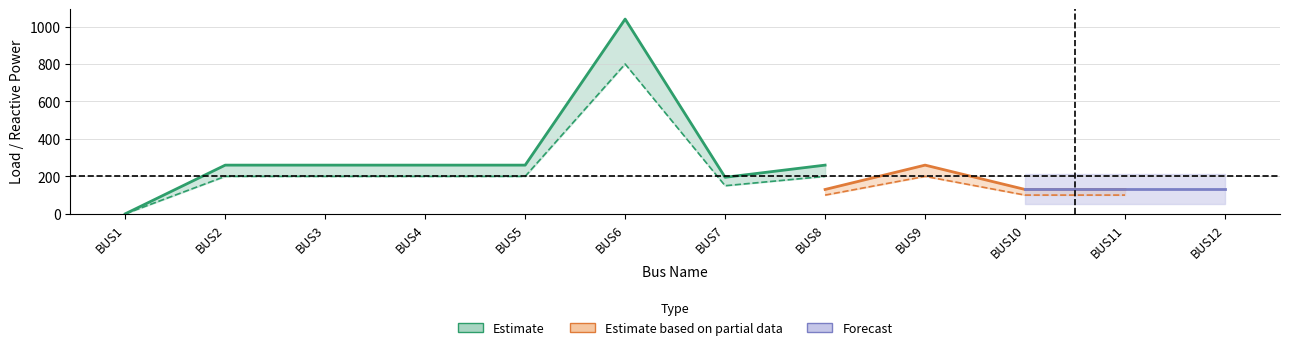

True or false: QLOAD[kvar] and Qload_ini intersect in this chart.

False